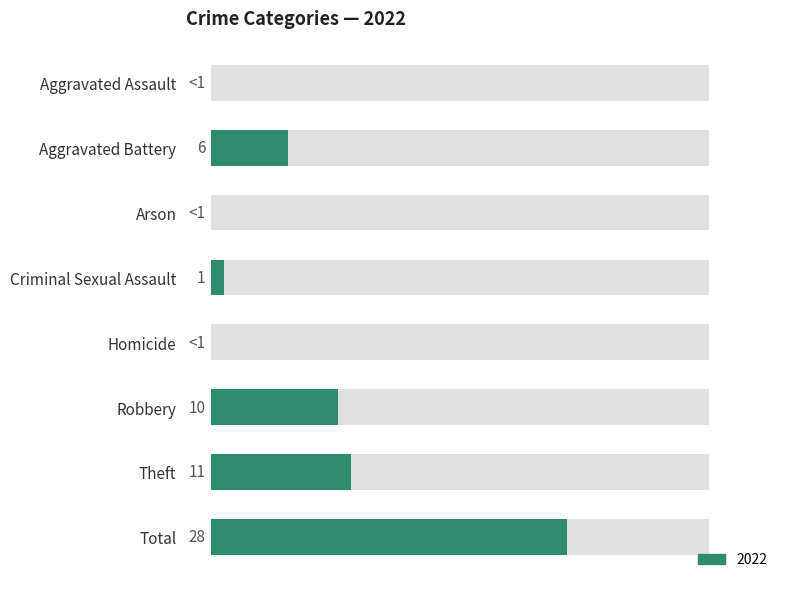

Are the bars horizontal?

Yes